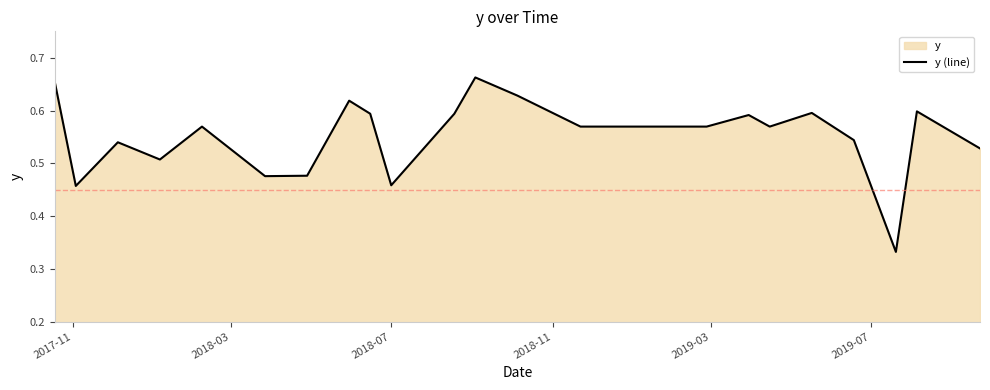

How many series are shown in this chart?

1